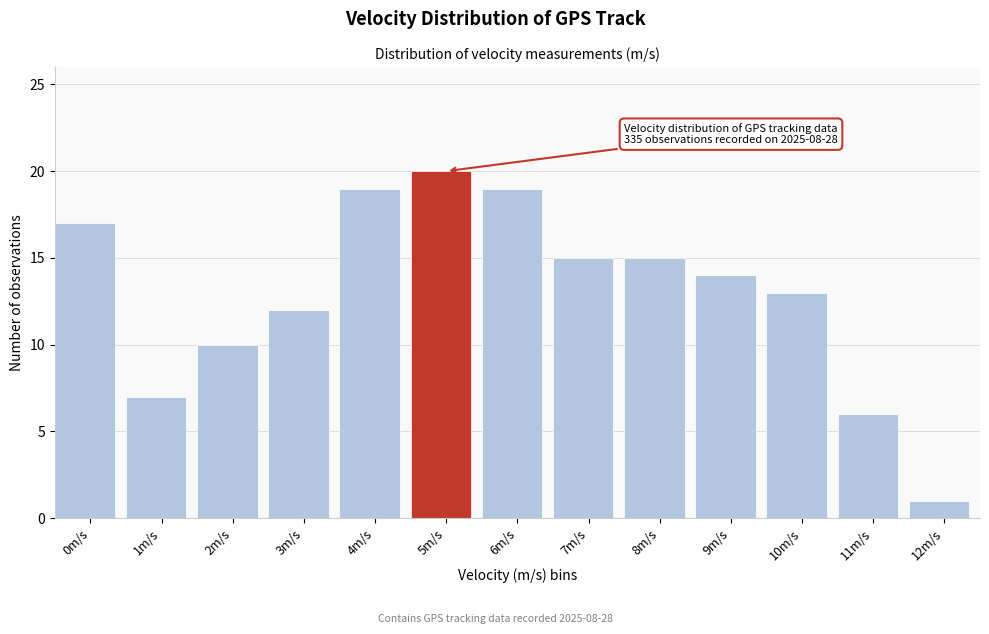

Reading left to right, what are all the values shown in this chart?

17	7	10	12	19	20	19	15	15	14	13	6	1